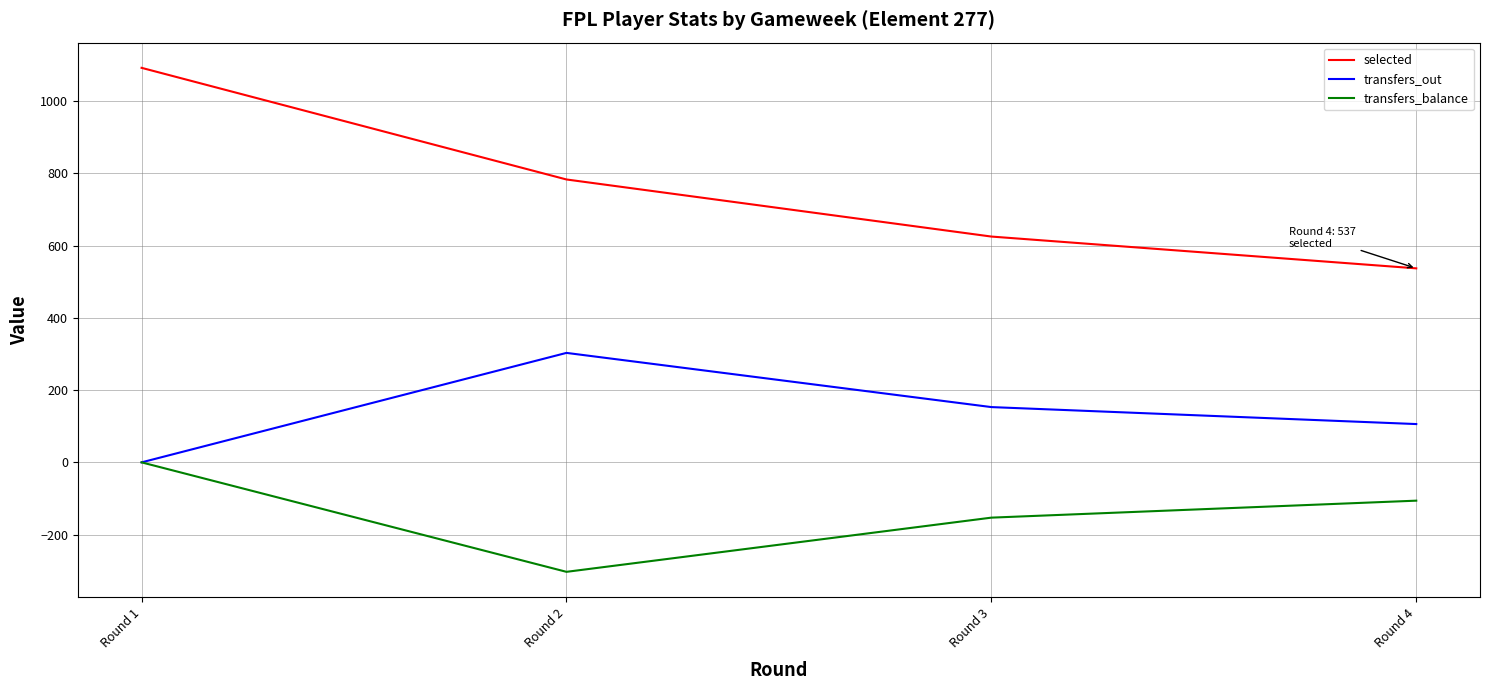

Which category has the lowest value in the selected series?

Round 4